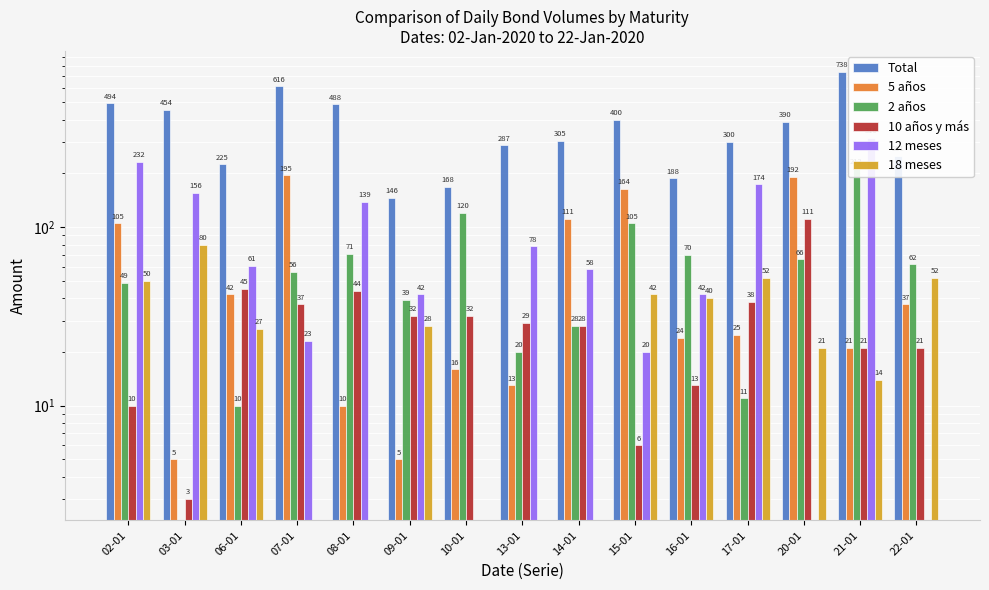

What is the label of the 3rd bar from the right?

20-01